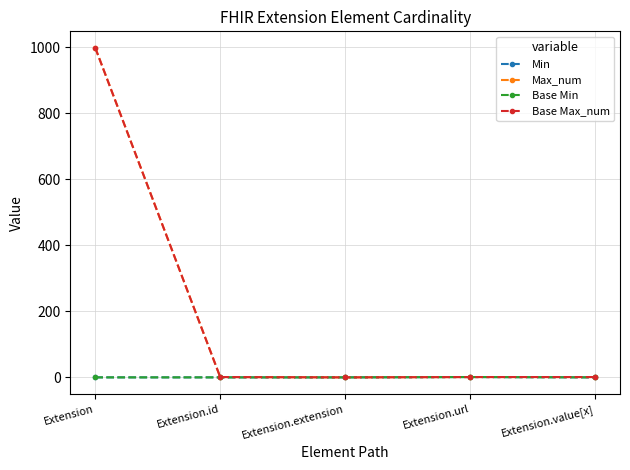

Which category has the highest value across all series?

Extension